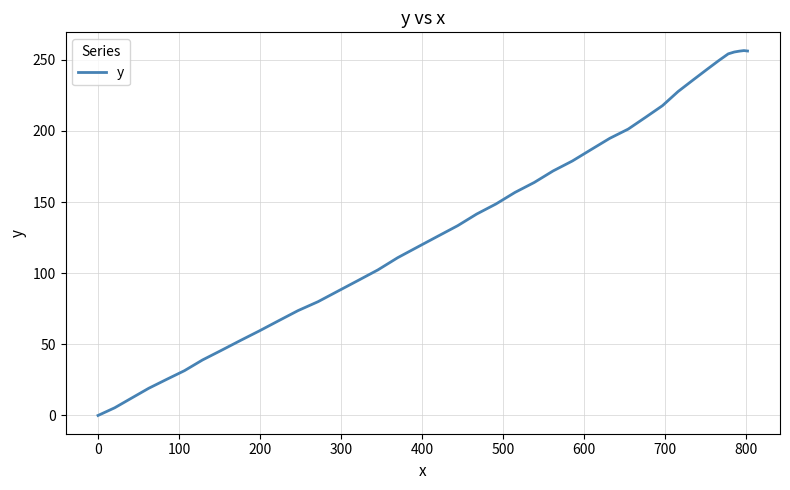

What is the greatest value displayed?

256.5